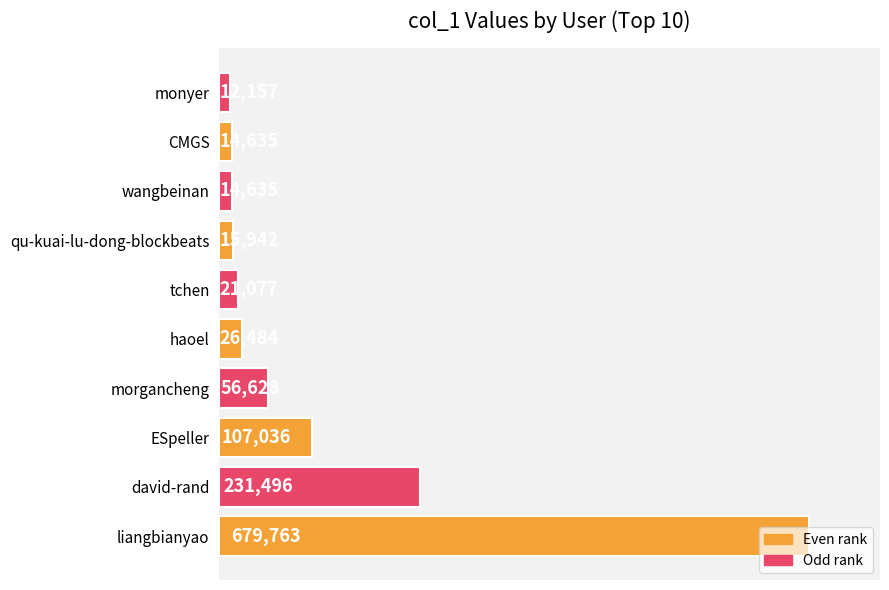

Which label corresponds to the smallest value in the chart?

monyer